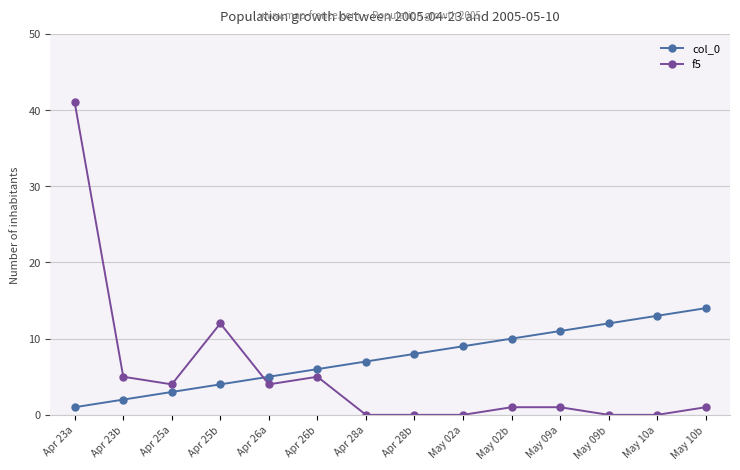

Which series has the widest spread of values?

f5